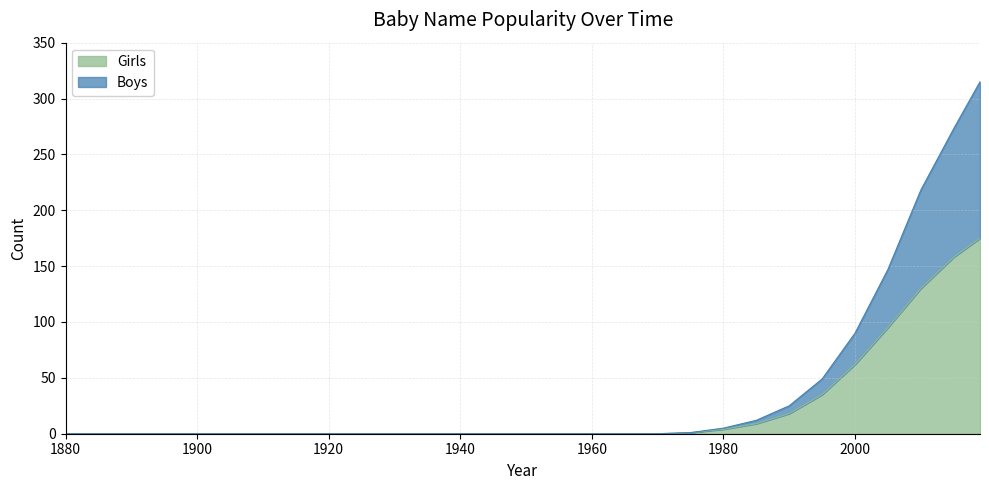

How many data points does each series have?

29